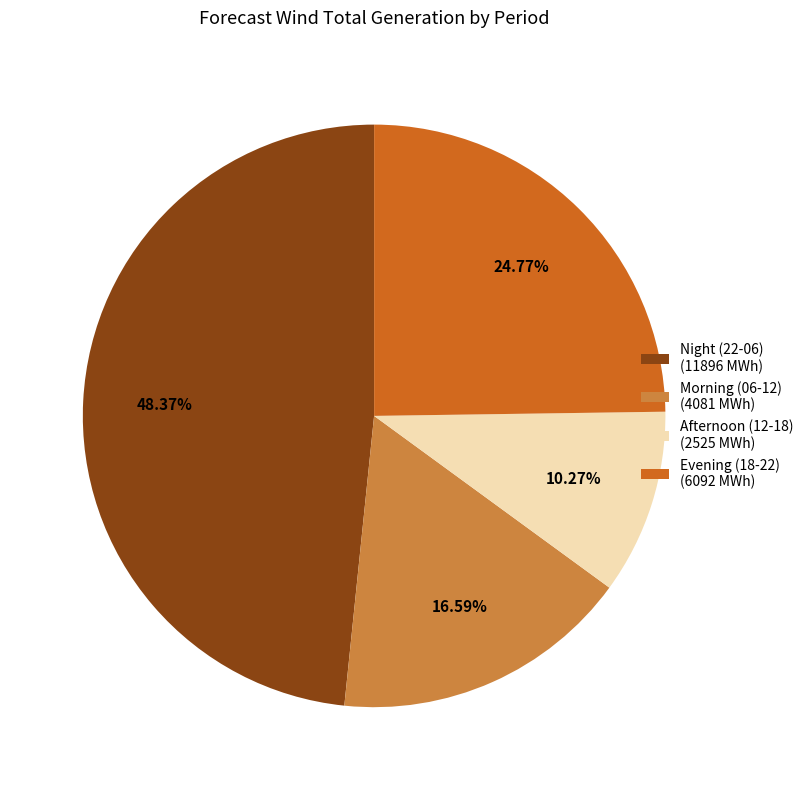

Rank the categories by value from highest to lowest.

Night (22-06) (11896 MWh), Evening (18-22) (6092 MWh), Morning (06-12) (4081 MWh), Afternoon (12-18) (2525 MWh)